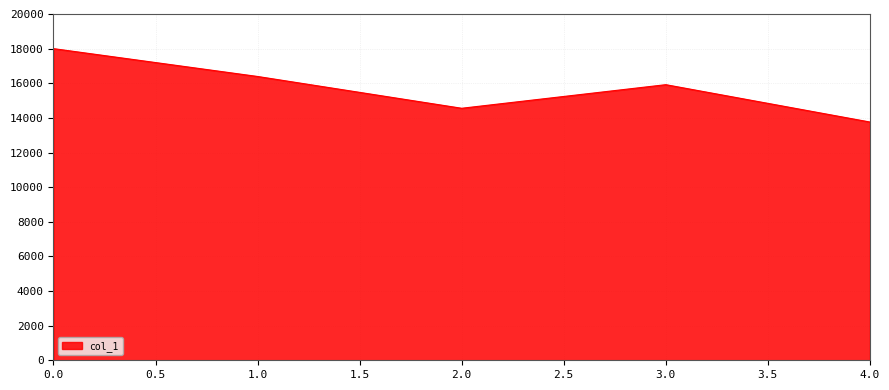

What is the average value?

15725.4